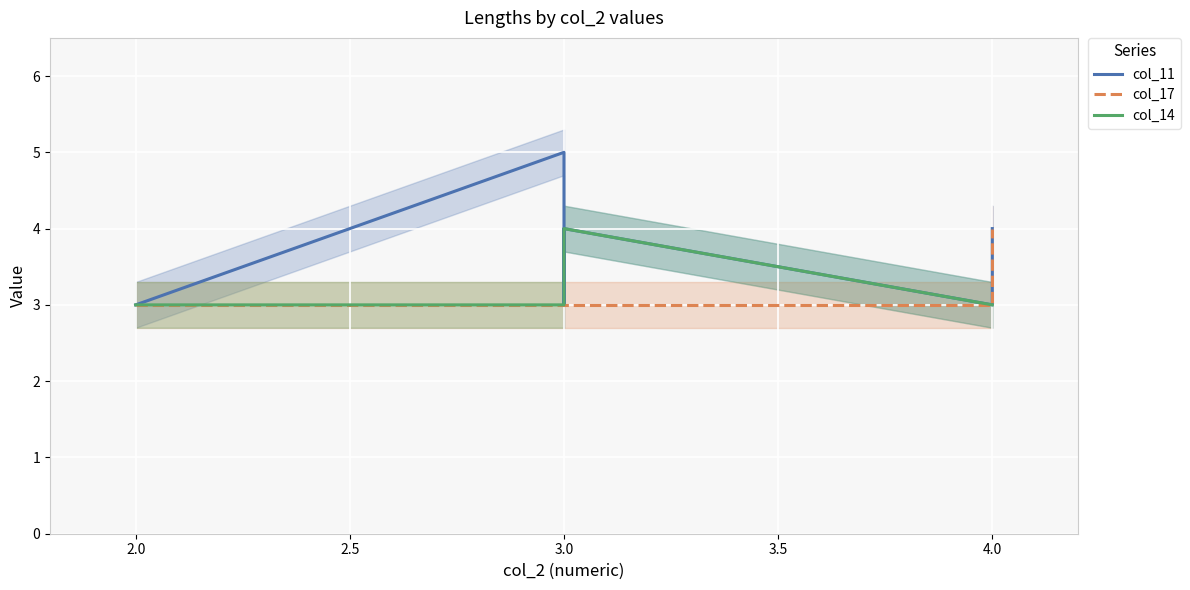

What is the average value of the col_11 series?

4